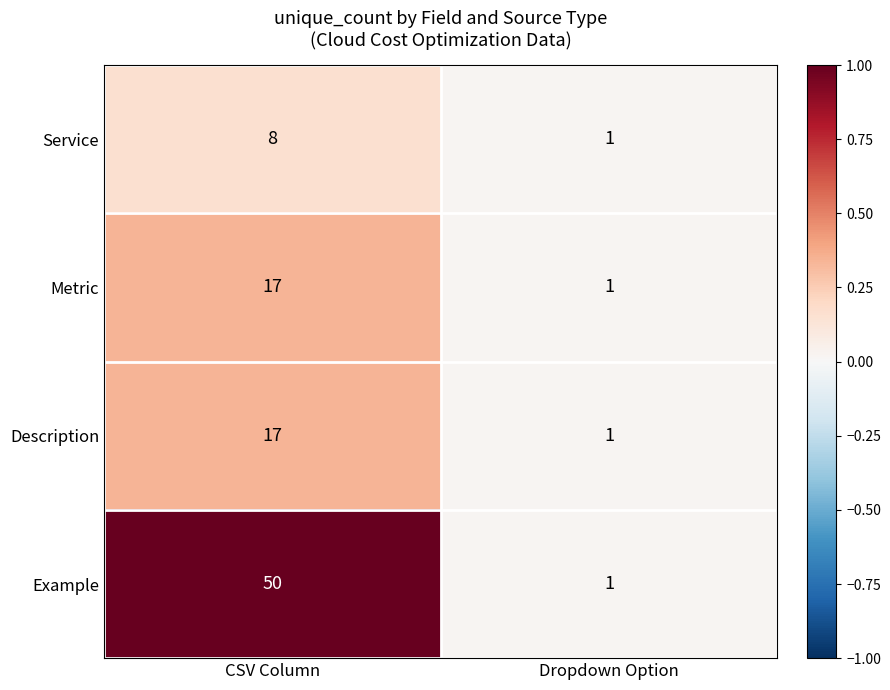

What is the spread (max minus min) of values at CSV Column?

42